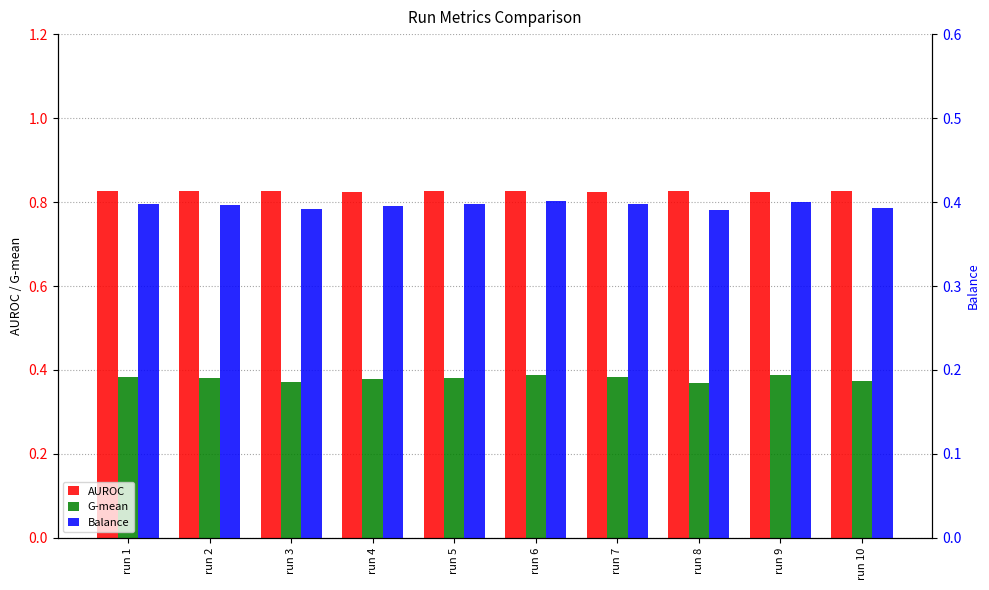

Which series has the largest total across all categories?

AUROC